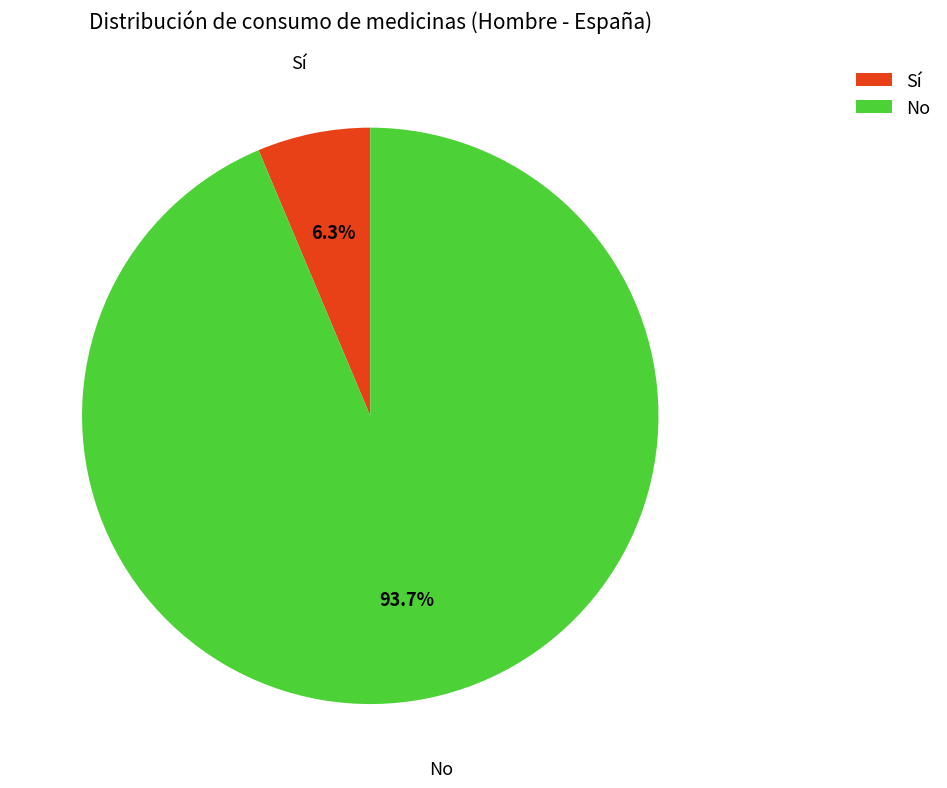

Is Sí the majority of the pie?

No